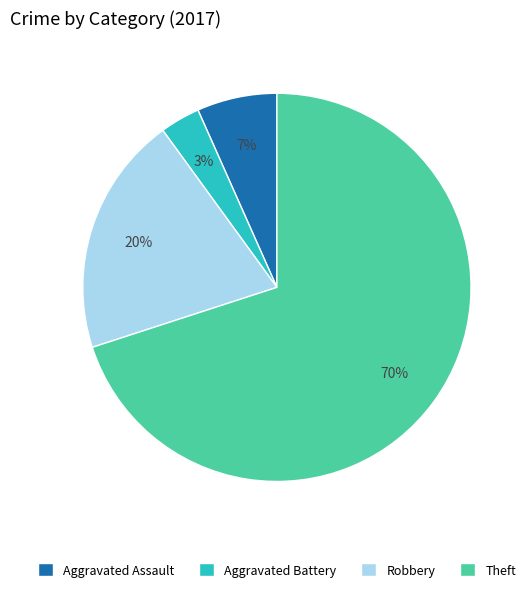

Is Aggravated Battery the majority of the pie?

No